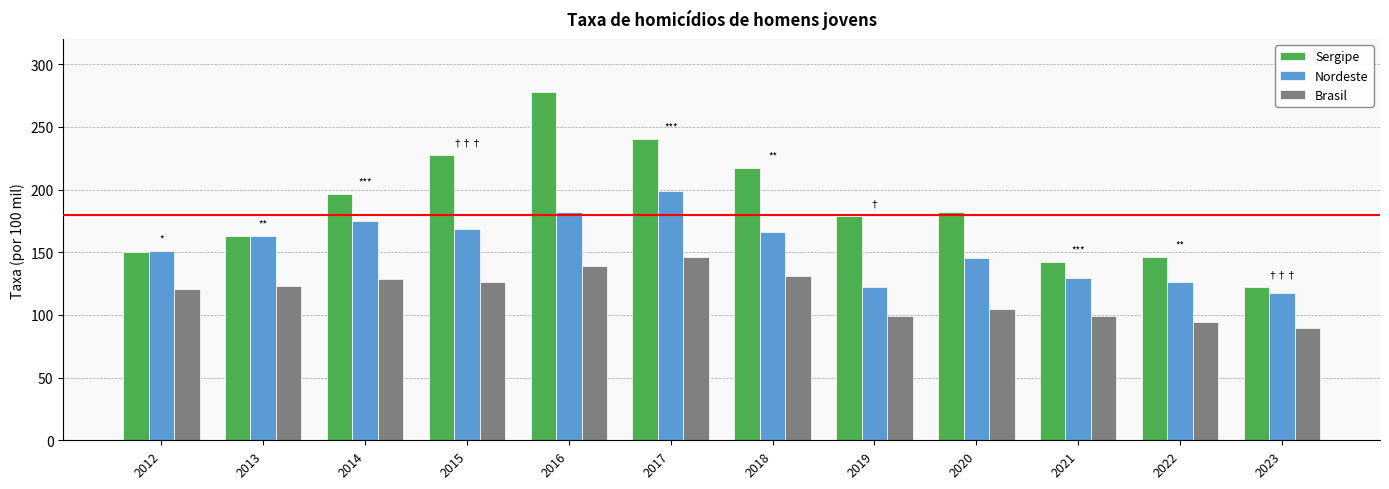

Are the bars grouped side by side (vs. stacked)?

Yes